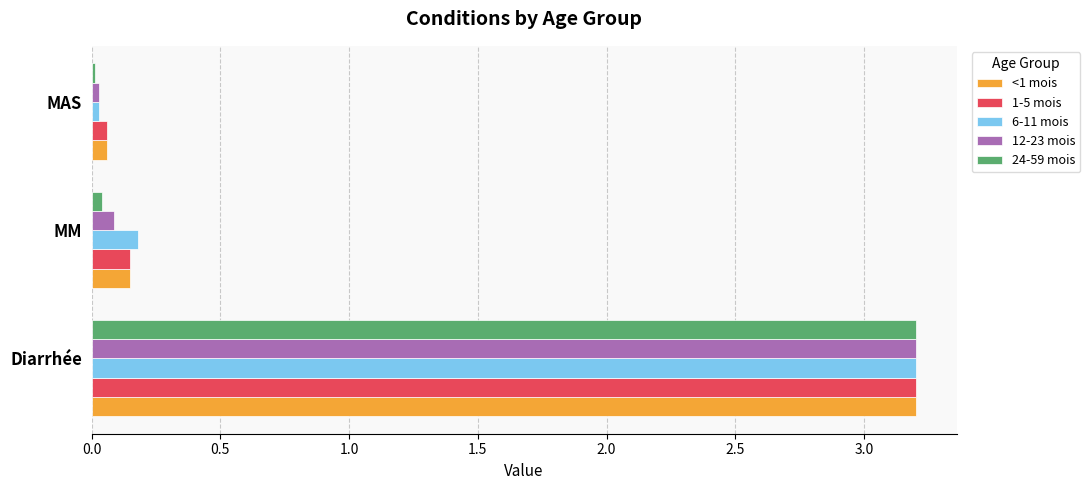

What is the difference between the maximum and second lowest values in the 1-5 mois series?

3.1